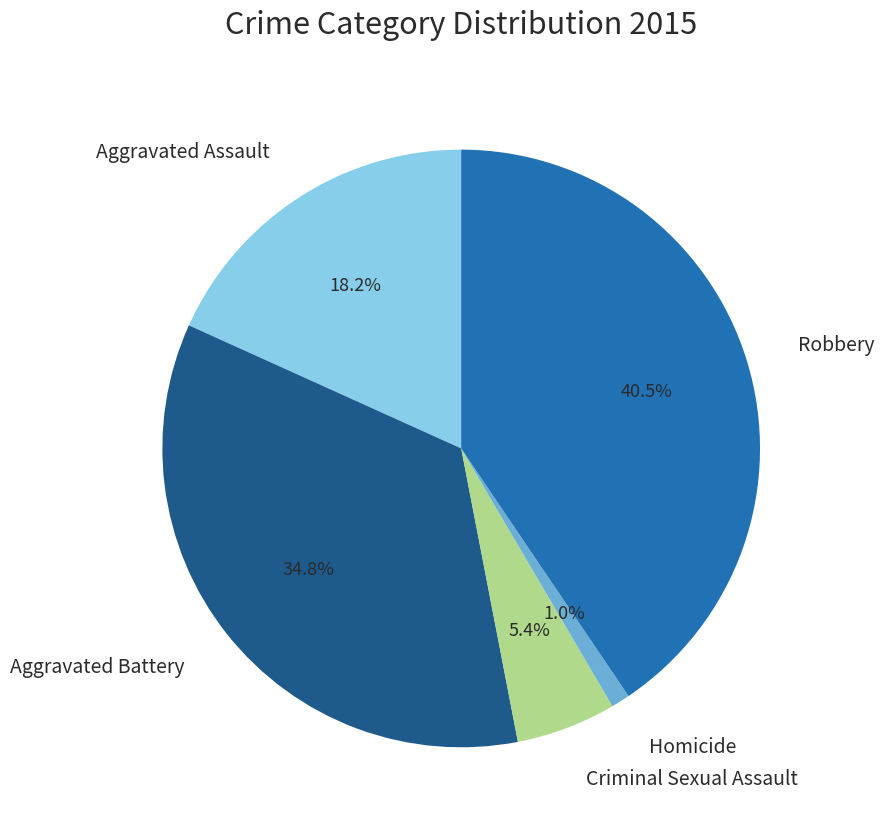

Is there any slice that represents more than half of the pie?

No